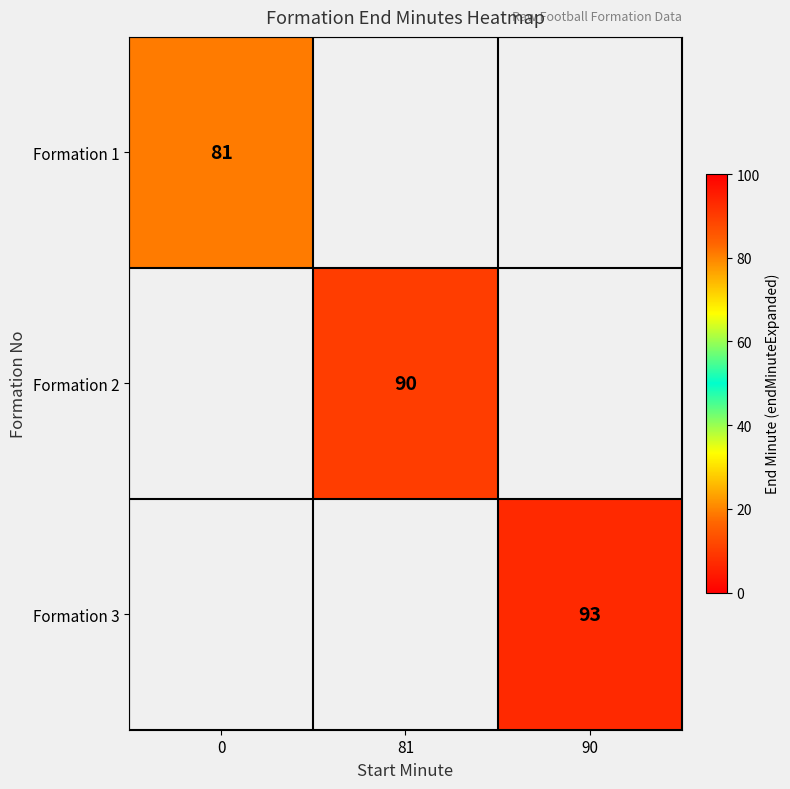

List the labels in order of row_0 value, smallest first.

0, 81, 90